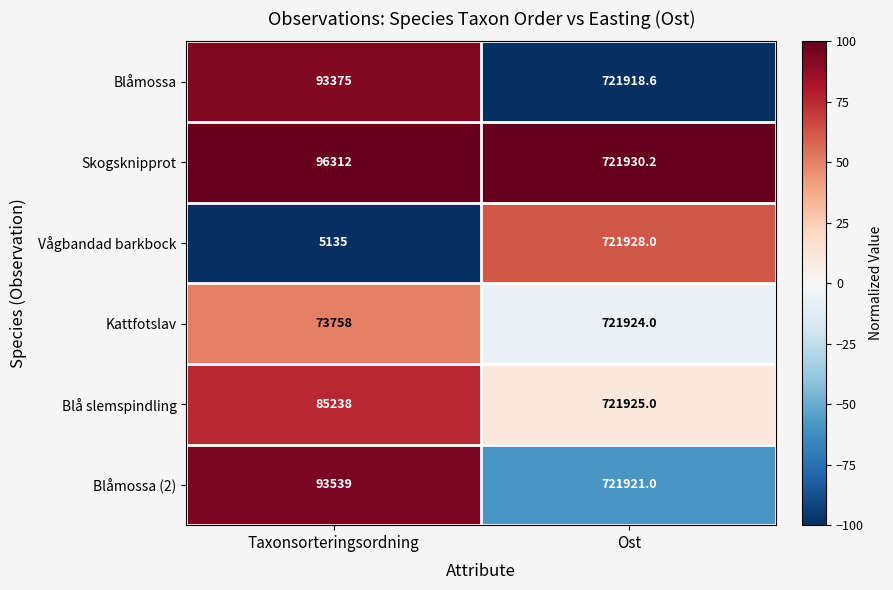

Is it true that Blå slemspindling equals 31247.4 at Taxonsorteringsordning?

False